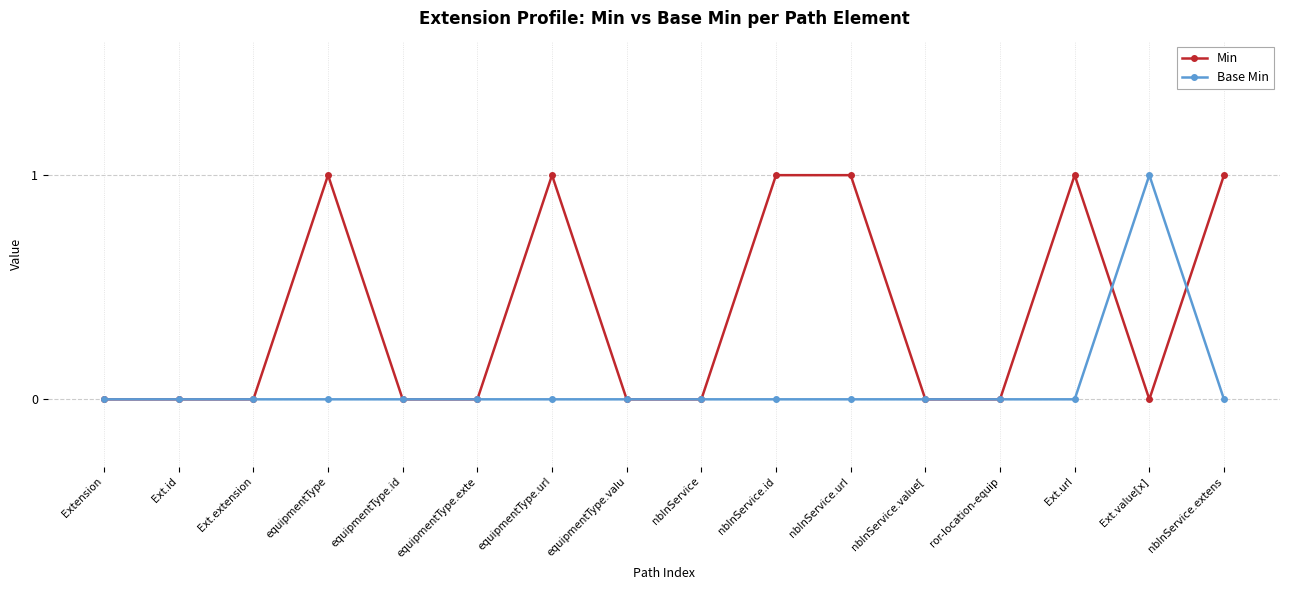

What is the label of the 15th point from the left?

Ext.value[x]